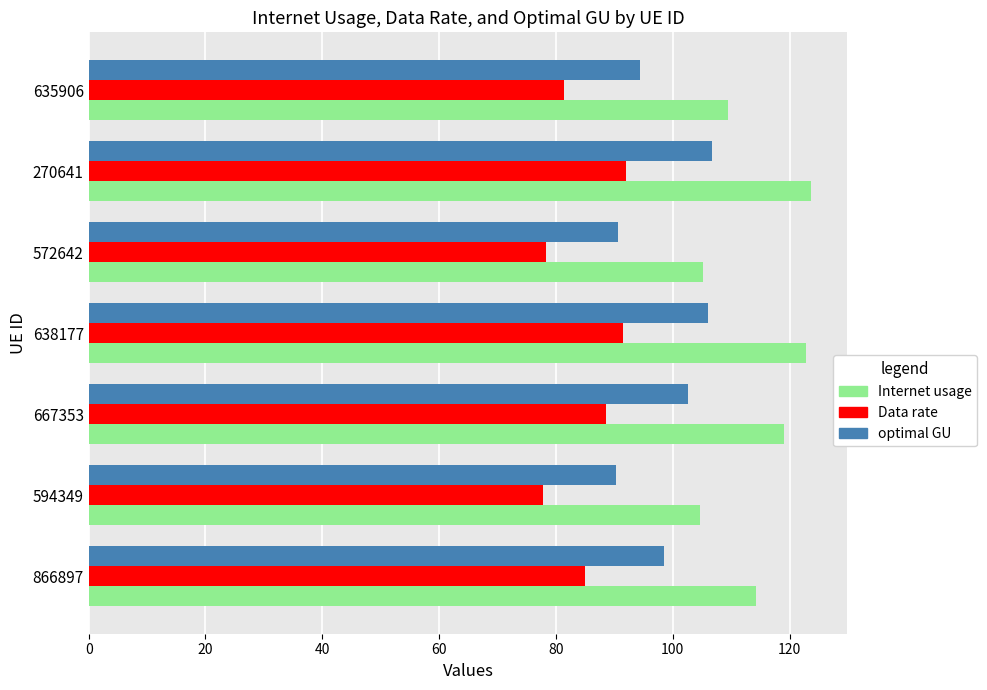

Which series has the largest range (max minus min)?

Internet usage